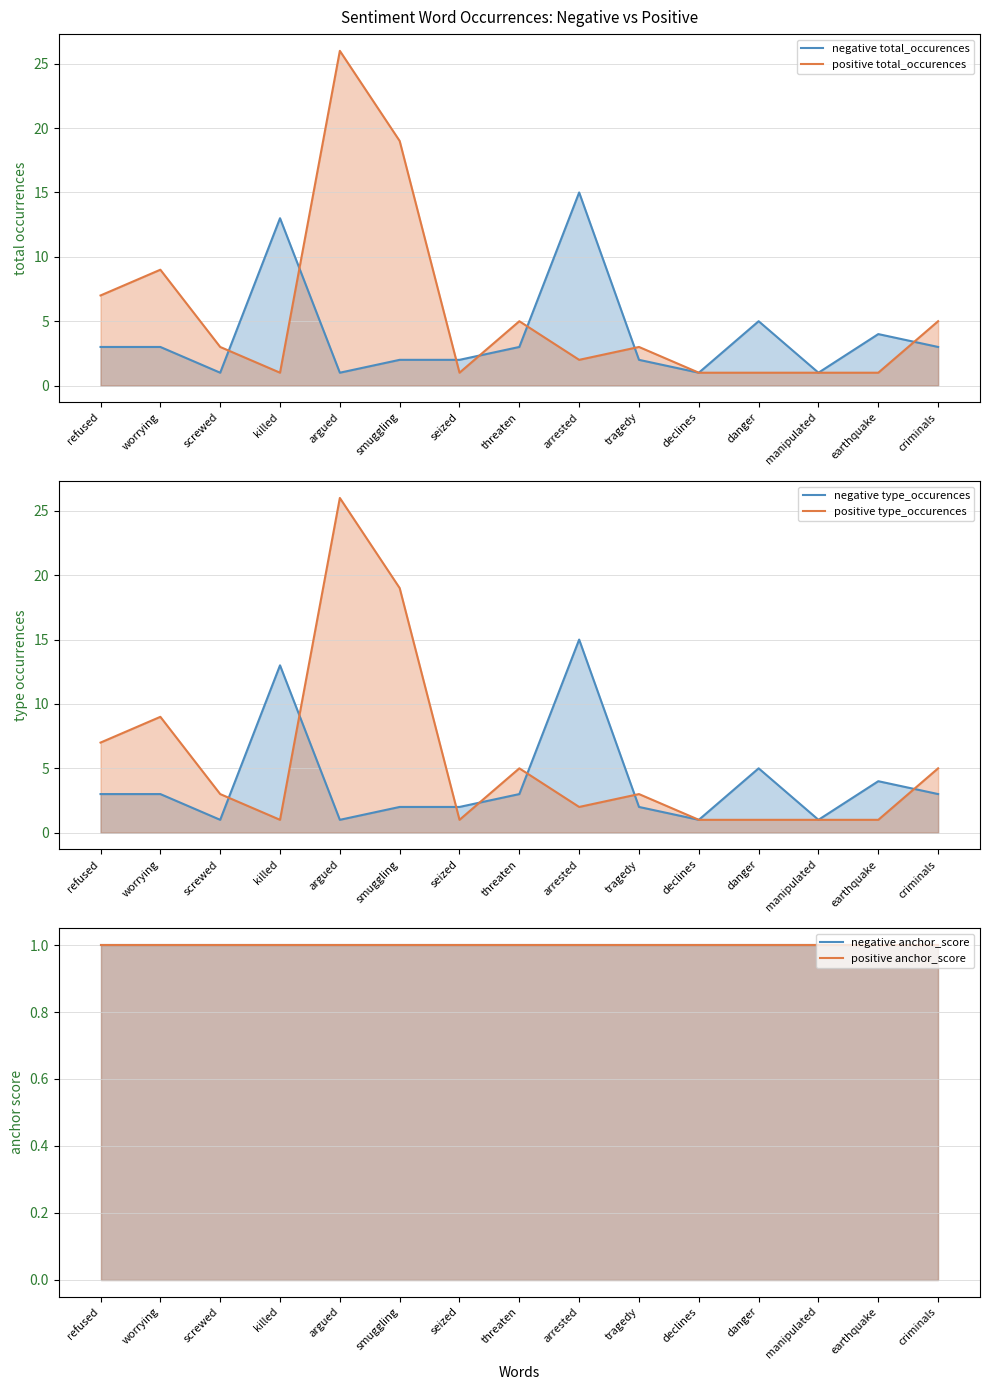

True or false: positive type_occurences has more than 1 interior local peaks.

True